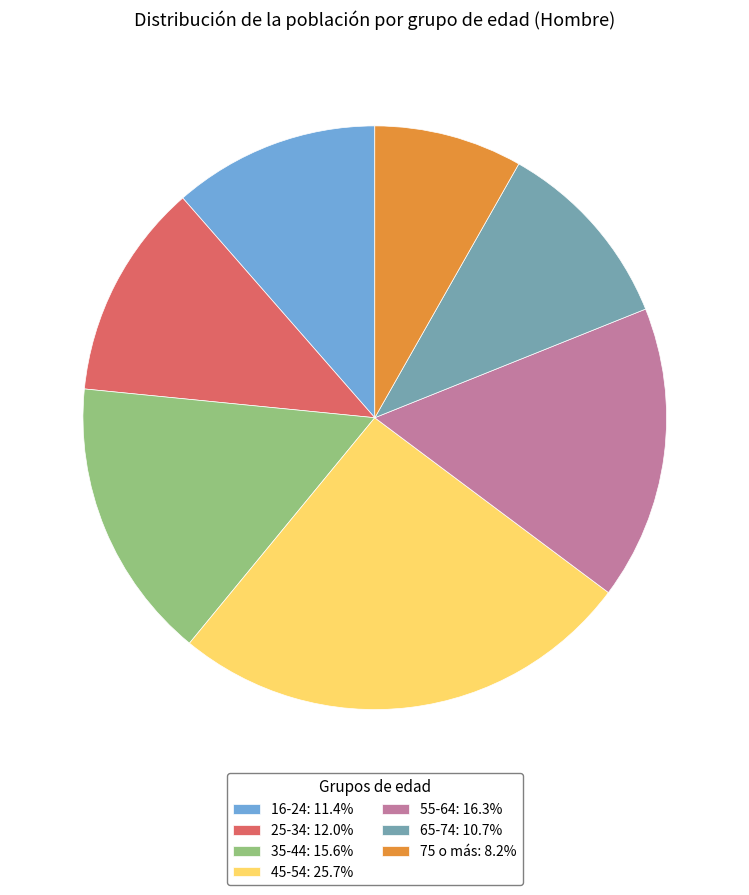

What is the largest slice in the pie chart?

45-54